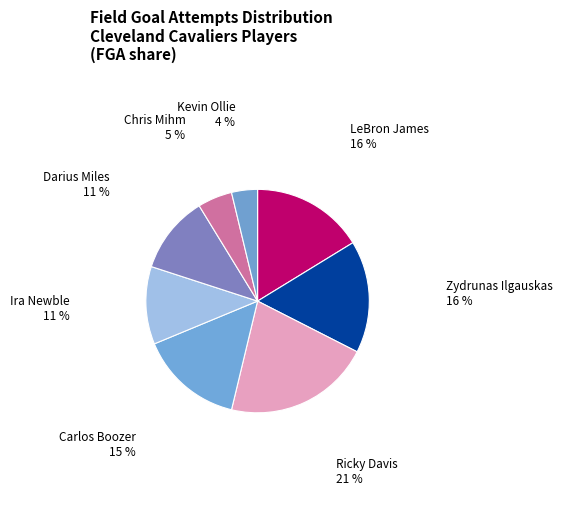

Do LeBron James and Ira Newble together represent more than half of the pie?

No